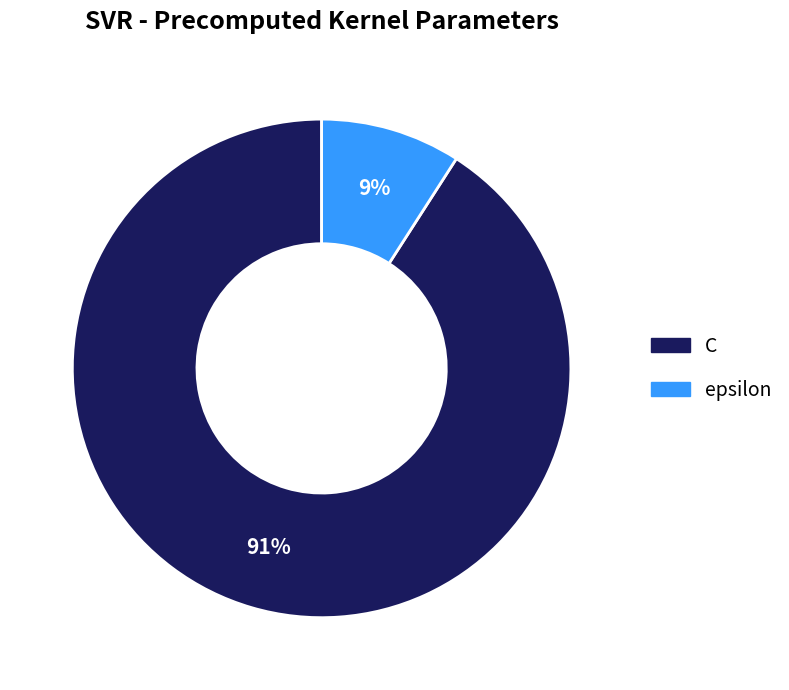

True or false: epsilon accounts for 19% of the total.

False